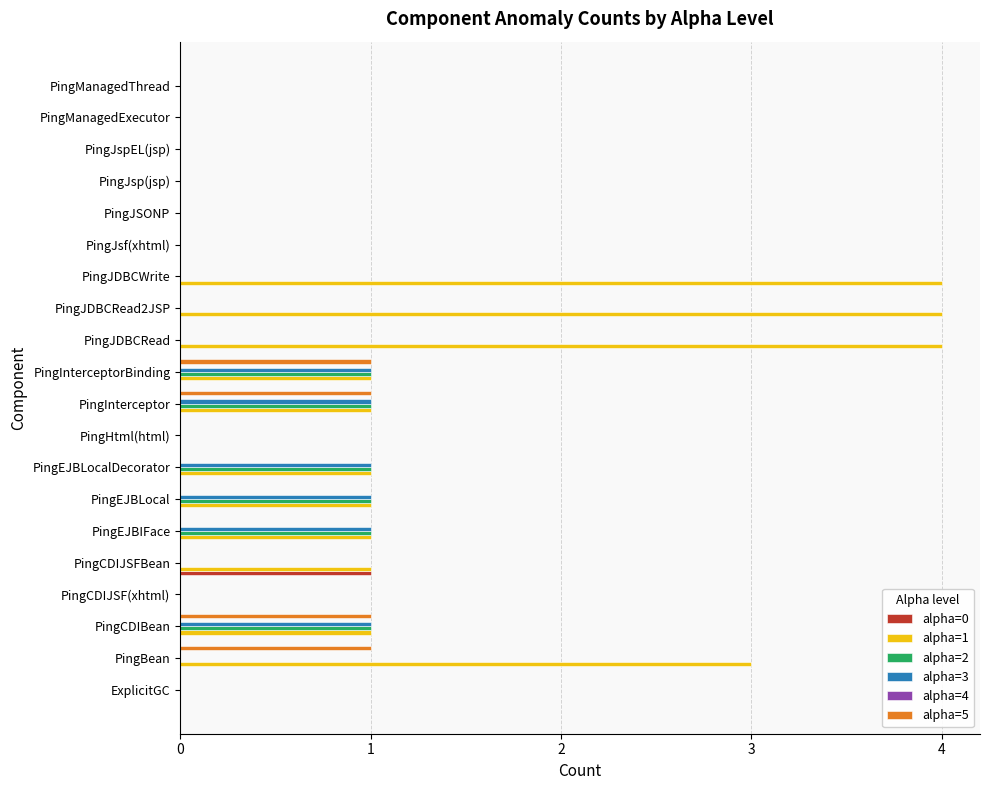

True or false: alpha=2 has a value of 0 at PingManagedThread.

True